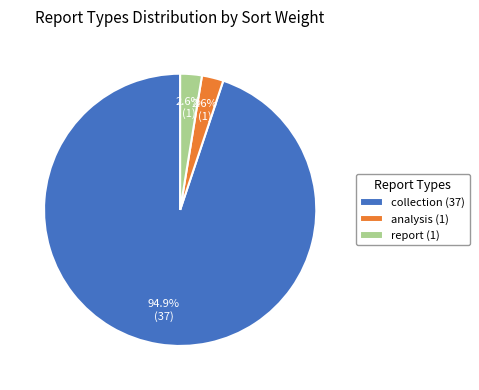

Which category accounts for the majority?

collection (37)